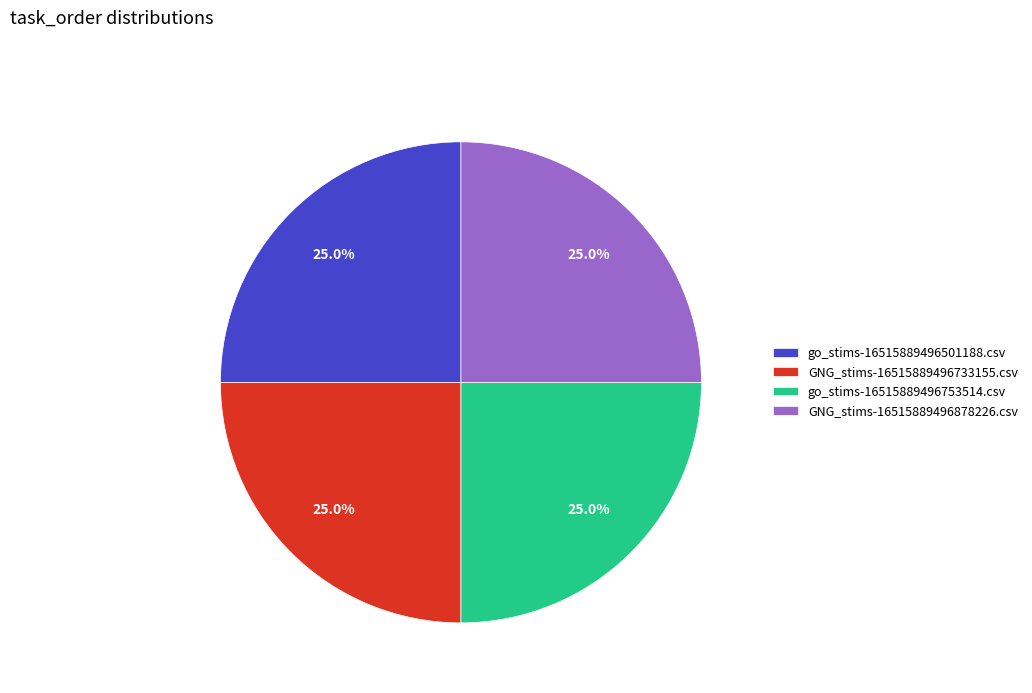

To the nearest percent, what is the combined percentage of GNG_stims-16515889496878226.csv and go_stims-16515889496501188.csv?

50%